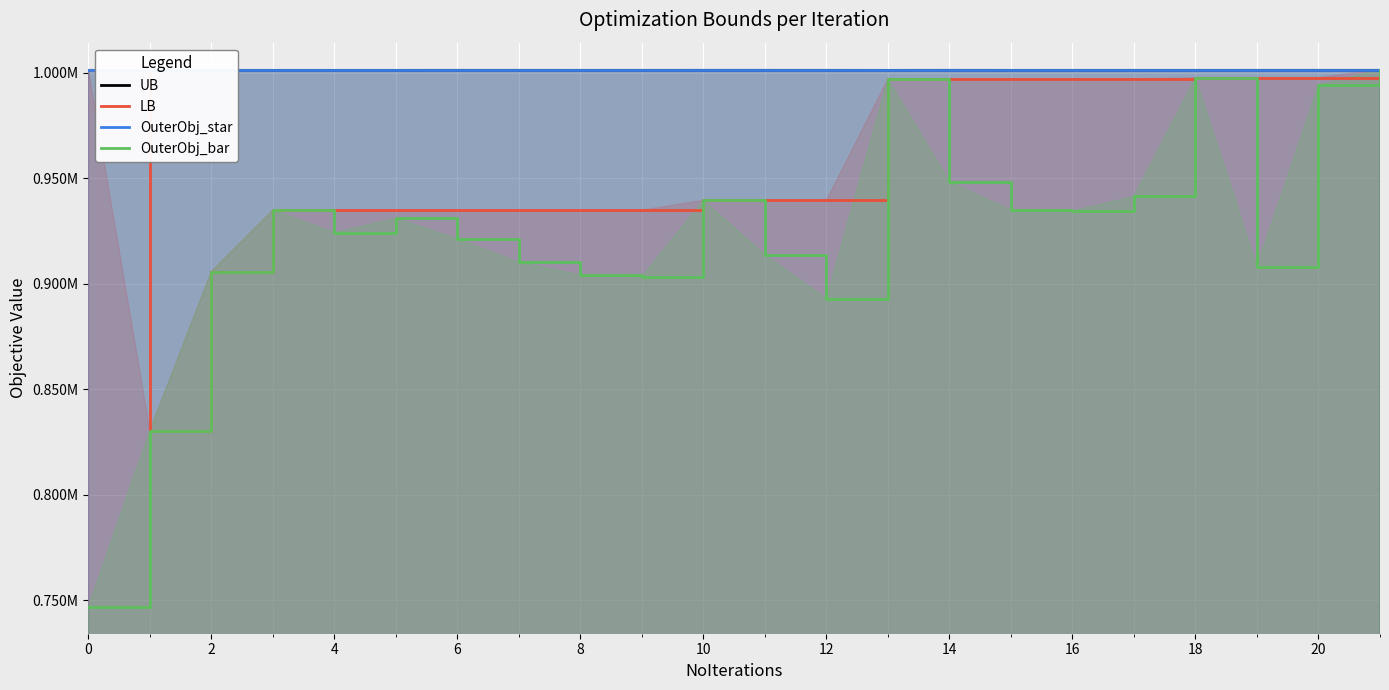

What is the difference between the maximum and second lowest values in the LB series?

95821